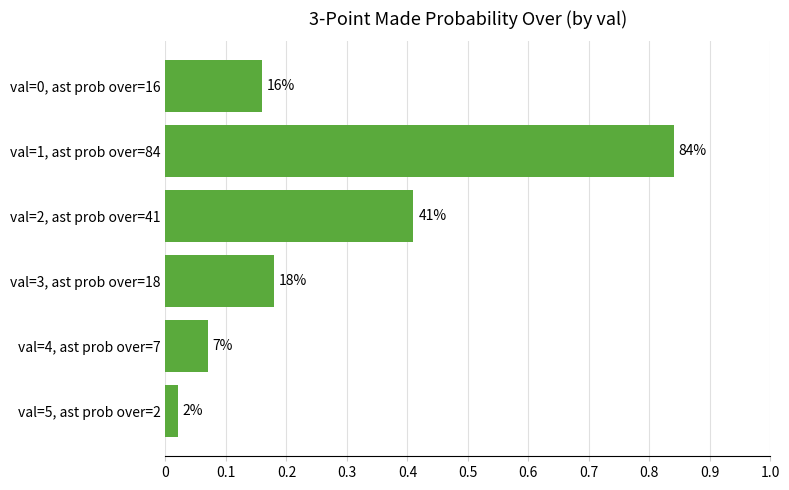

Are the bars horizontal?

Yes